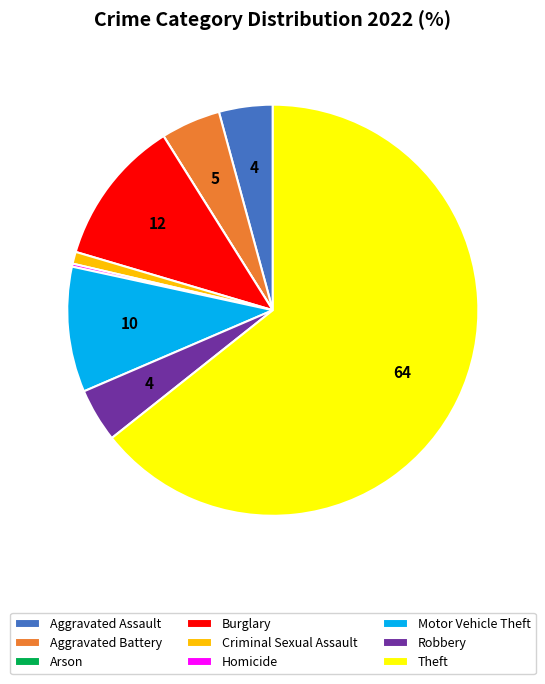

Is there a majority slice in this chart?

Yes